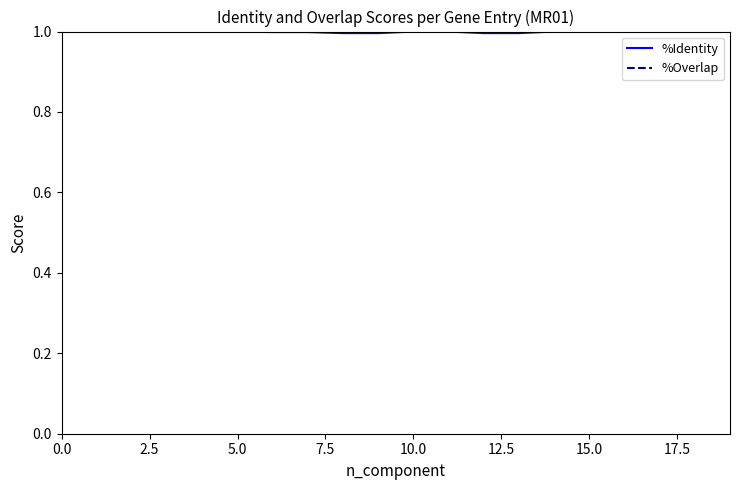

What is the minimum value for %Identity?

1.0